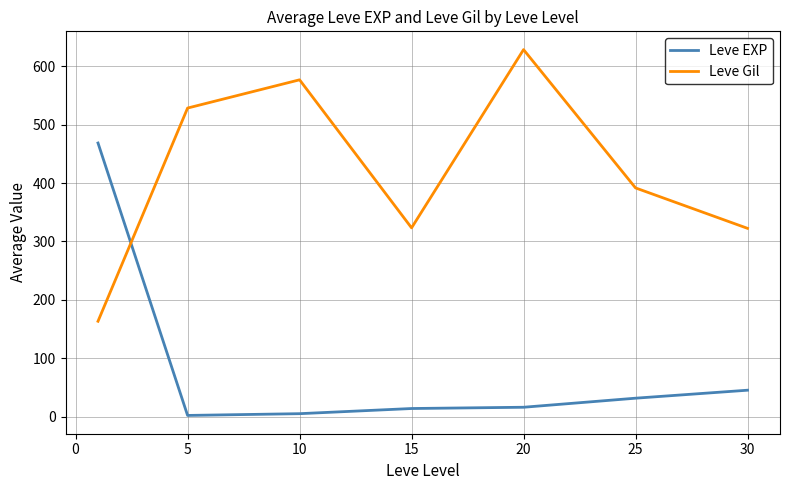

Which series has the largest total across all categories?

Leve Gil